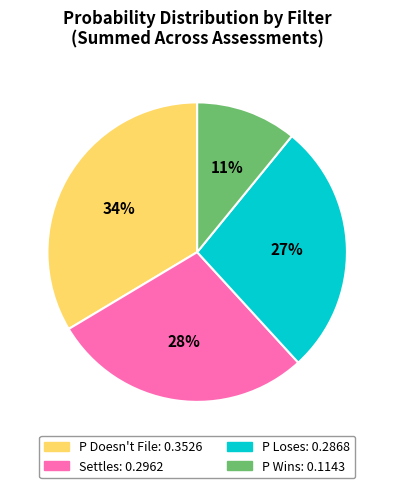

Do P Wins and P Doesn't File together represent more than half of the pie?

No